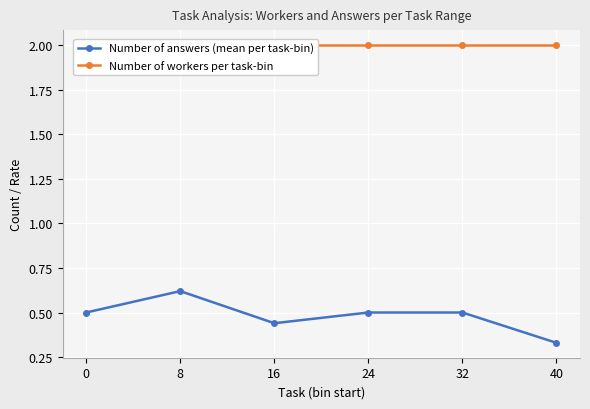

True or false: Number of answers (mean per task-bin) and Number of workers per task-bin cross at least once.

False